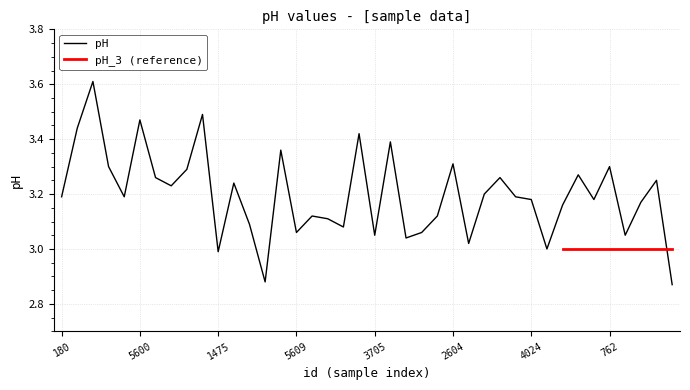

What is the label of the 18th point from the right?

4246